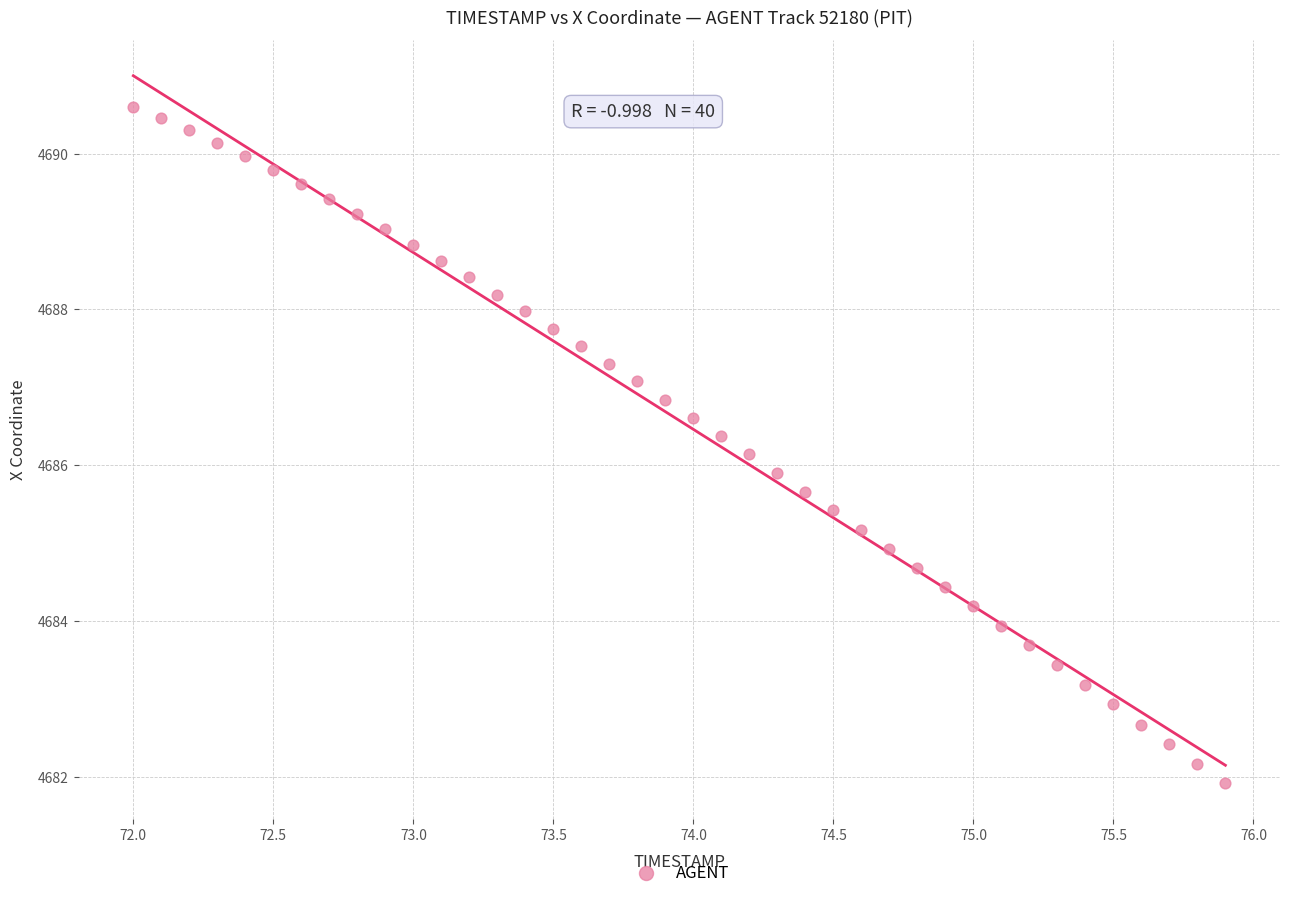

What is the range of X values (max minus min)?

3.9